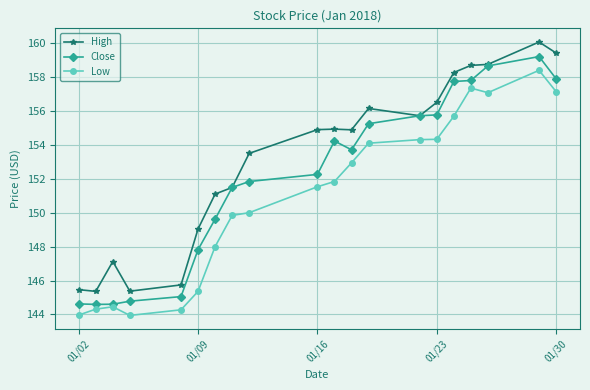

What is the minimum value for Low?

143.9